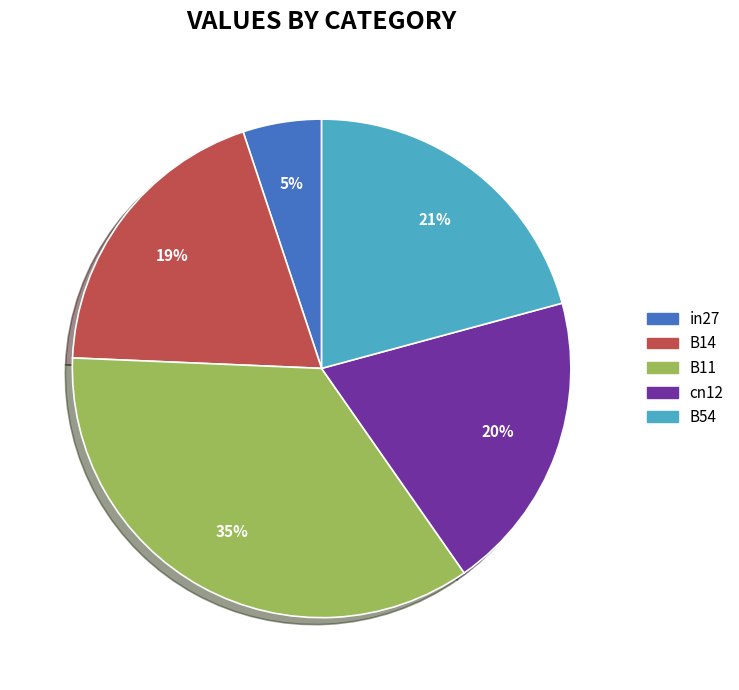

The B14 slice represents 19% of the pie. True or false?

True